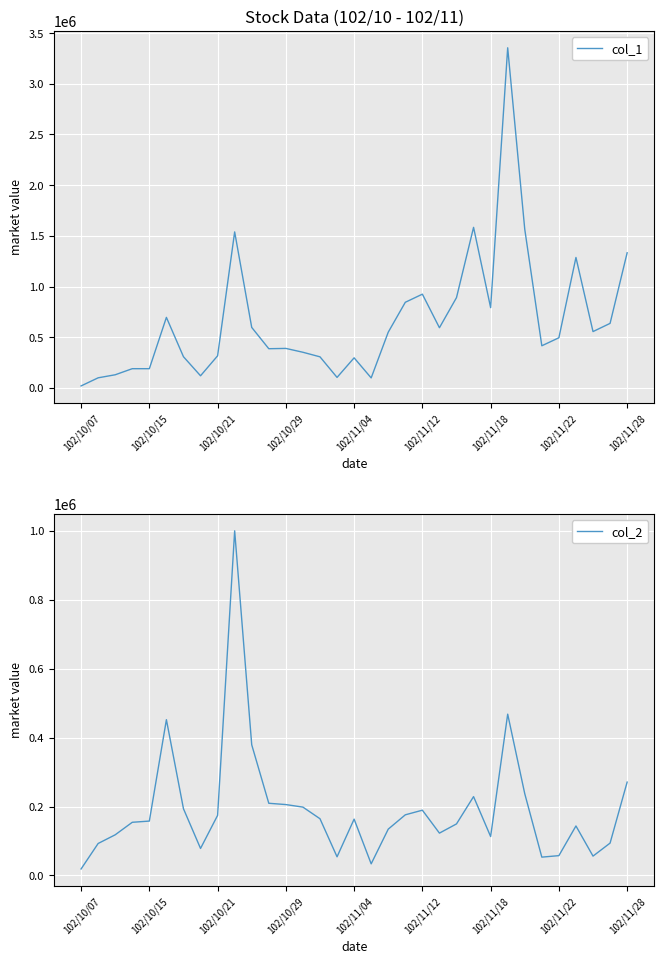

Rank the series at 102/10/29 from lowest to highest value.

col_2, col_1